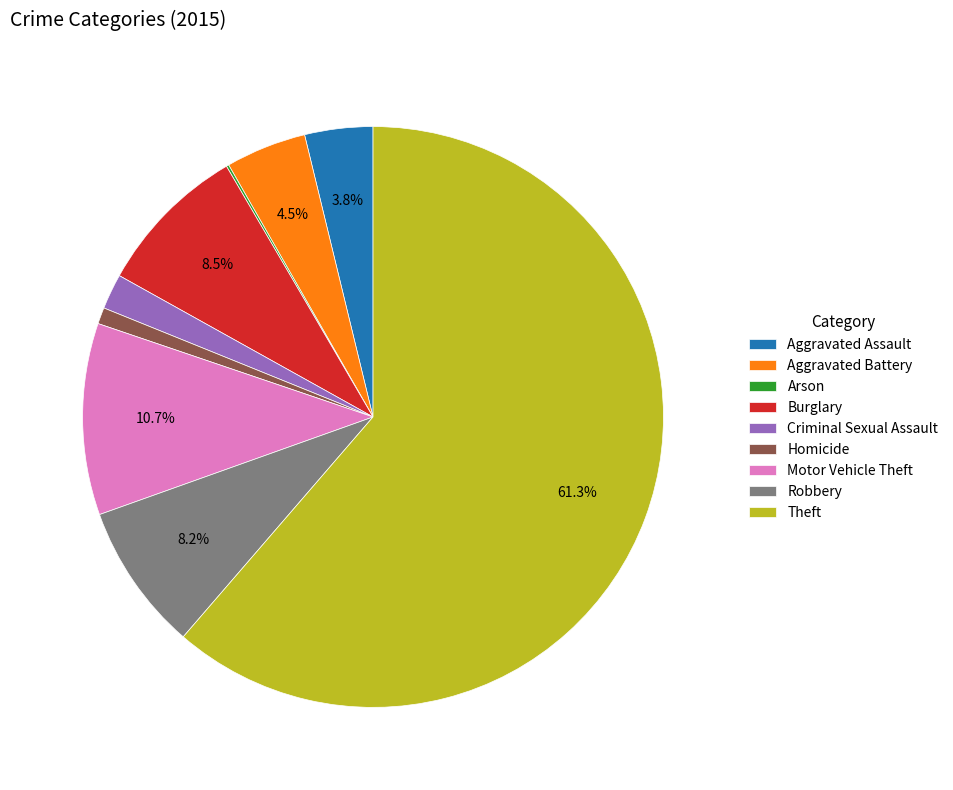

Which category accounts for the majority?

Theft